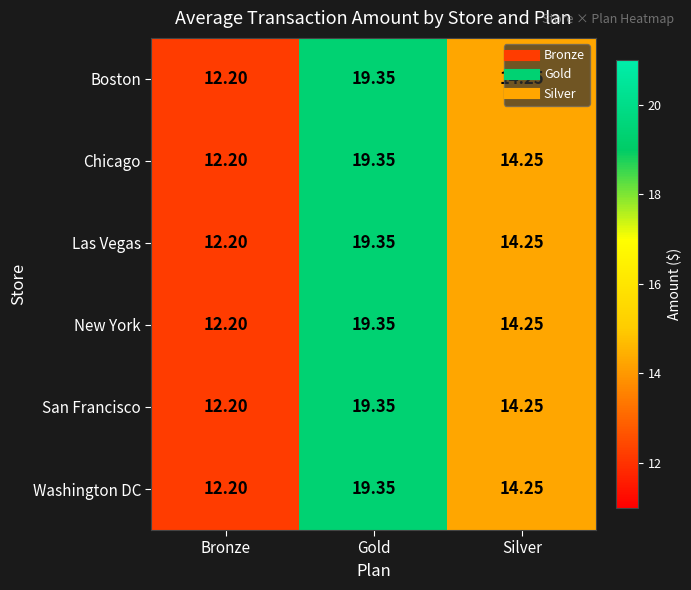

At which category does the chart reach its peak across all series?

Gold